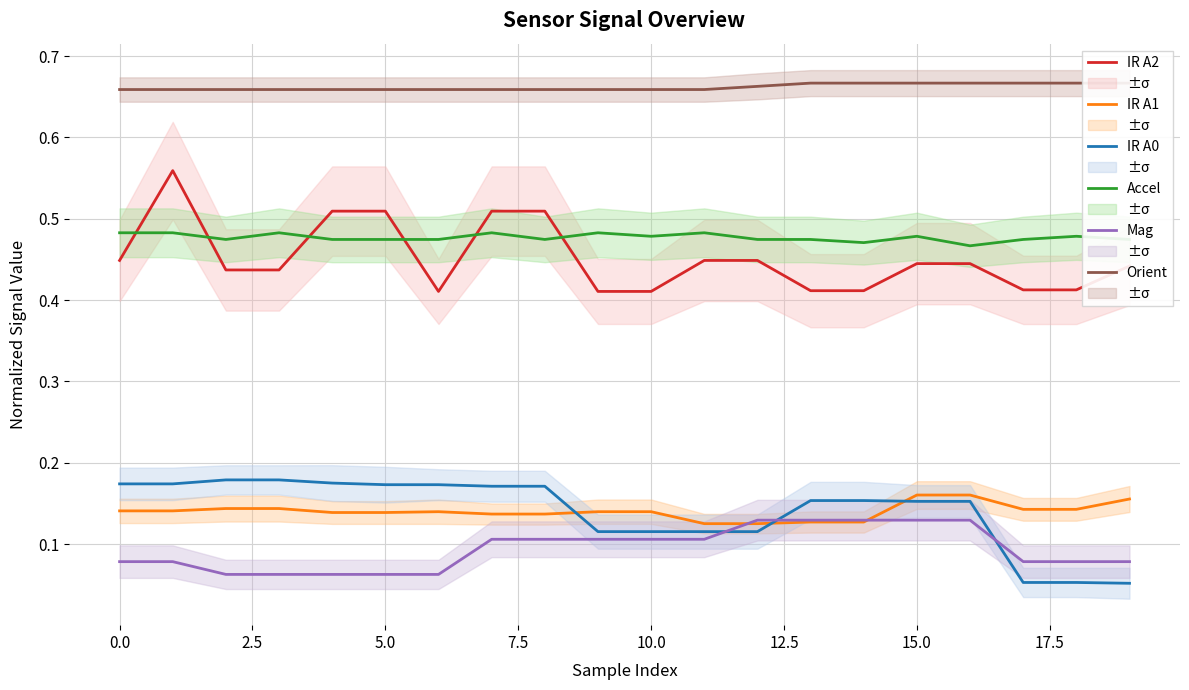

Which category has the lowest value in the IR A0 series?

19